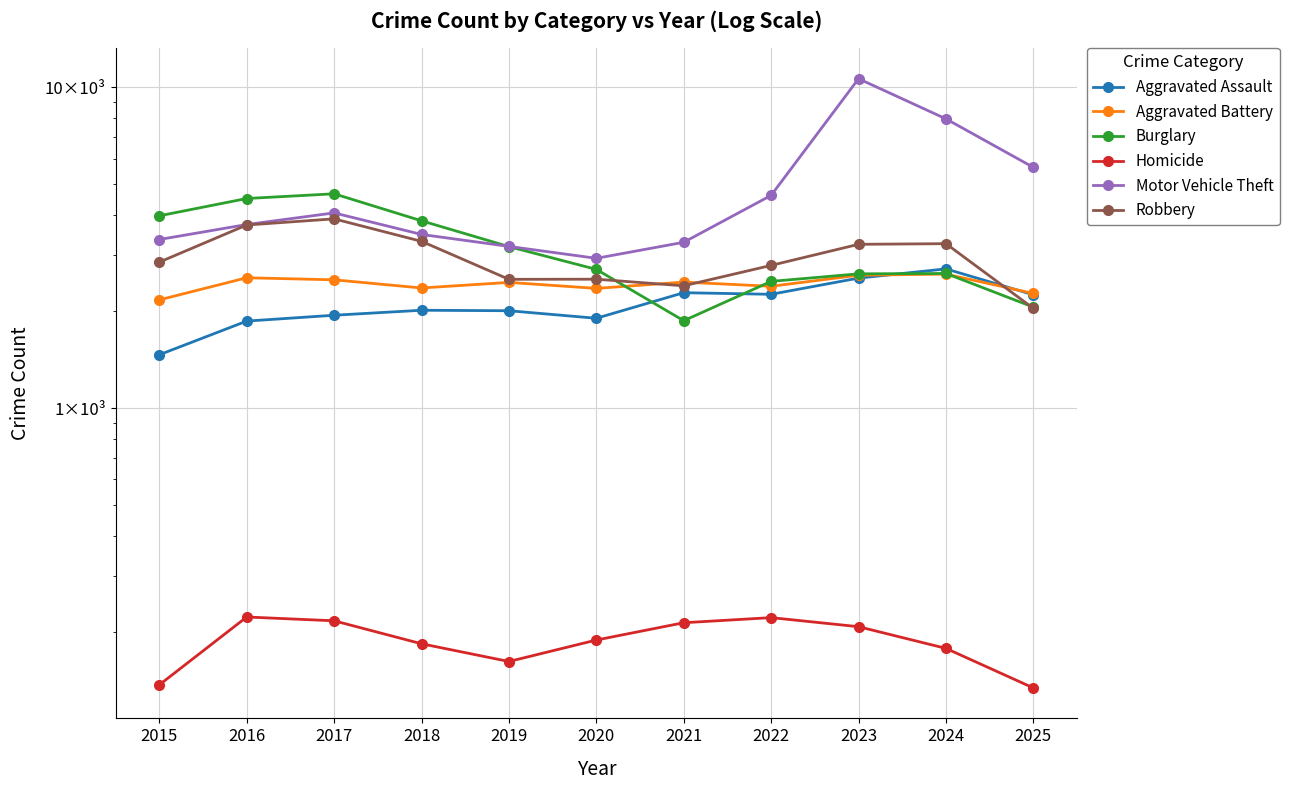

What is the smallest value displayed?

134